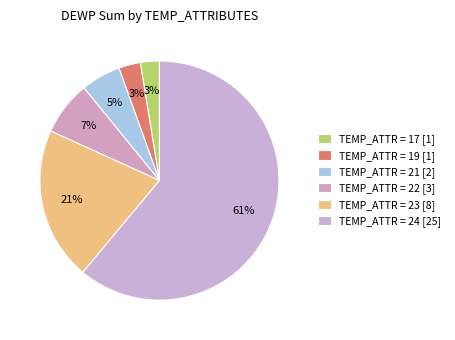

Is there any slice that represents more than half of the pie?

Yes